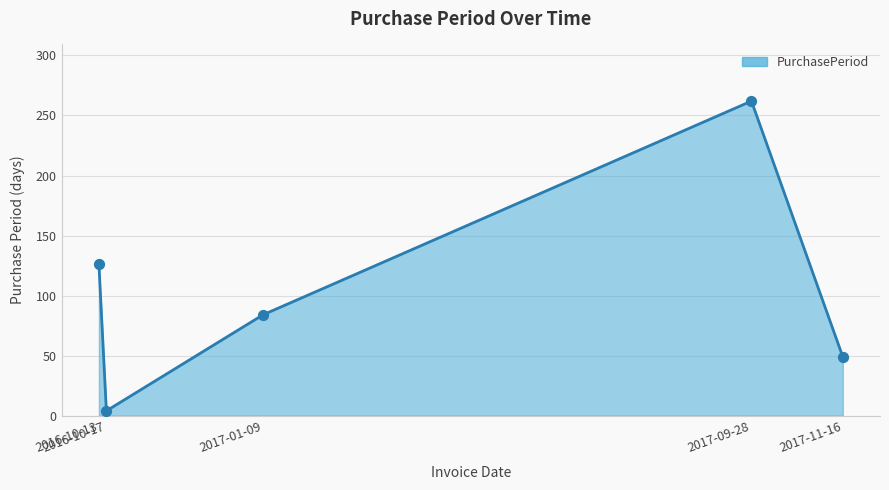

What is the change in value from 2017-09-28 to 2017-11-16?

-213